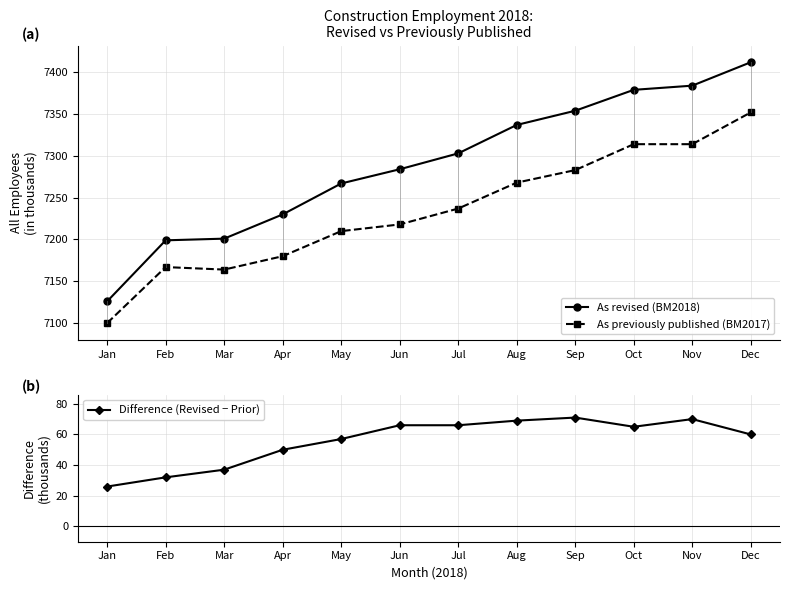

What are all the series names shown in the legend?

As revised (BM2018), As previously published (BM2017), Difference (Revised − Prior)